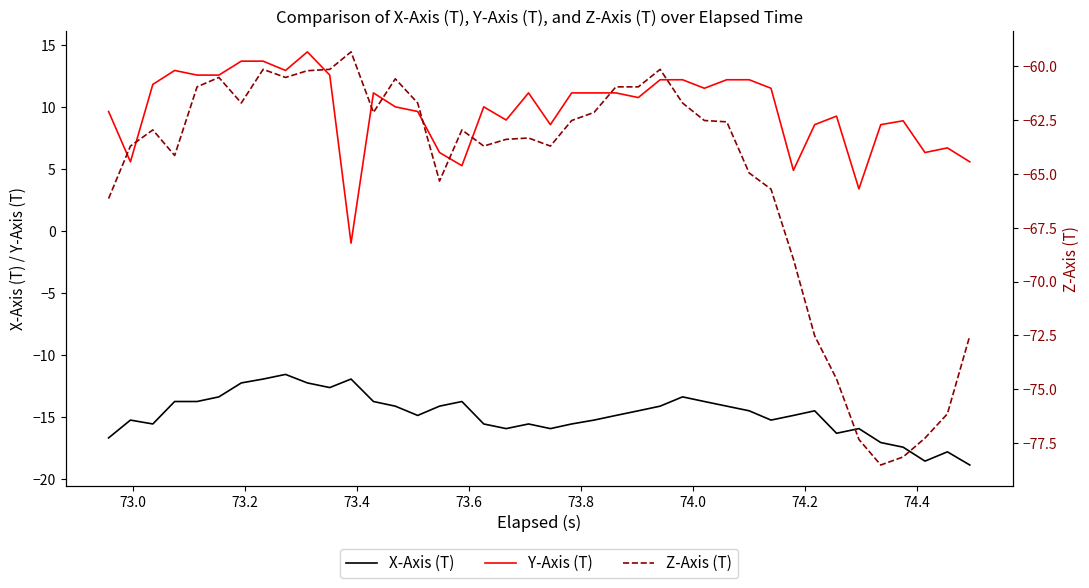

True or false: X-Axis (T) and Y-Axis (T) cross at least once.

False